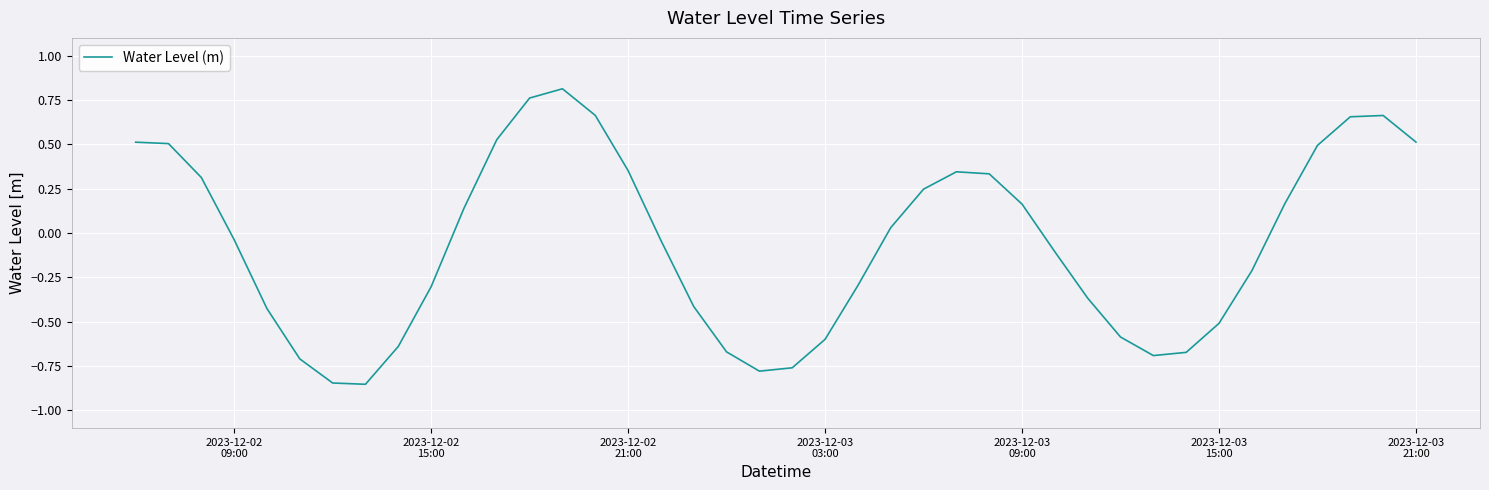

What is the difference between the maximum and minimum values?

1.7